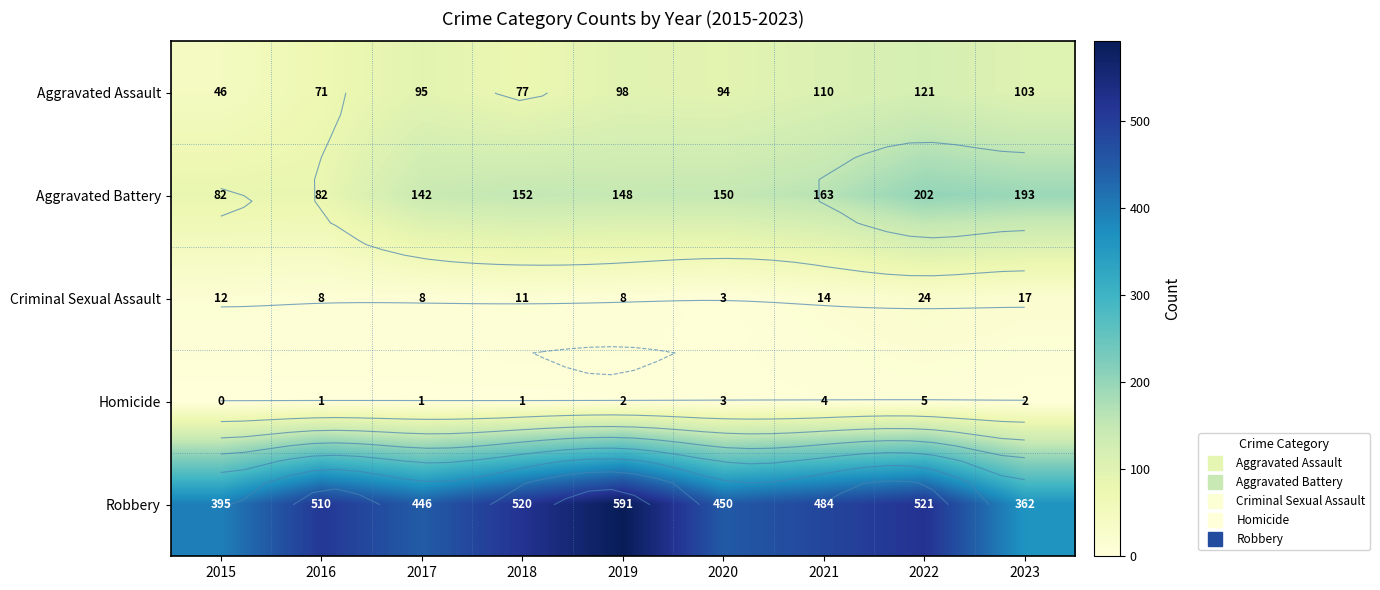

Read the Aggravated Battery value at 2015, to the nearest 50.

100